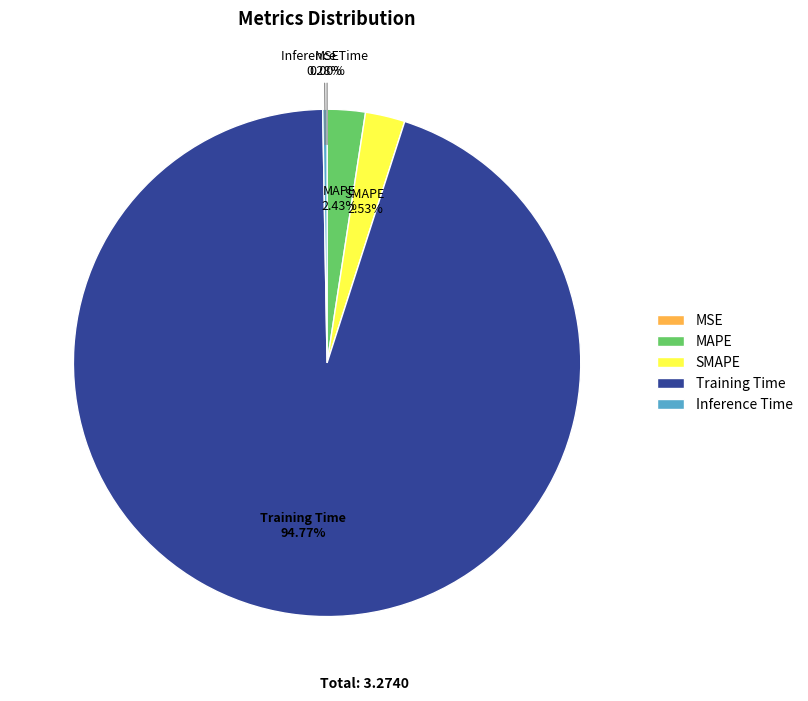

Is it true that Training Time is 95% of the pie?

True